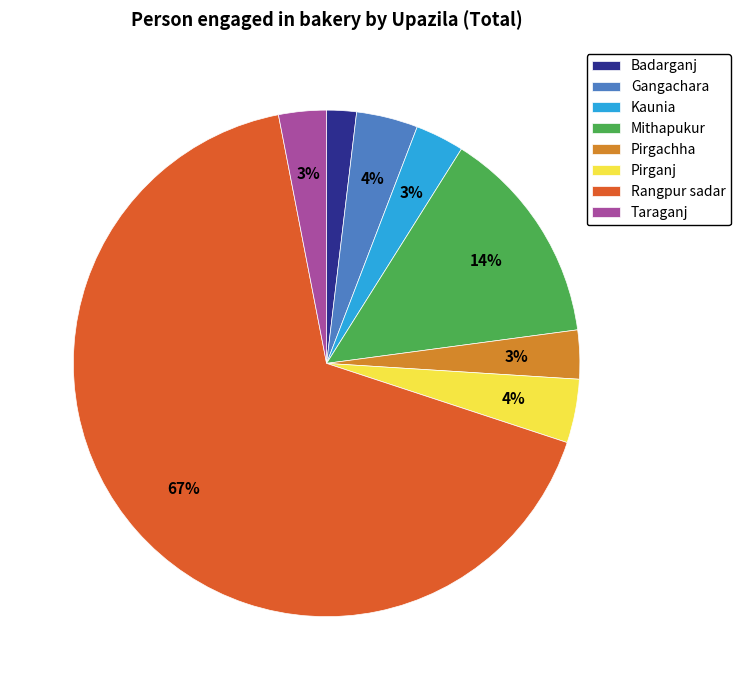

True or false: Taraganj accounts for 3% of the total.

True